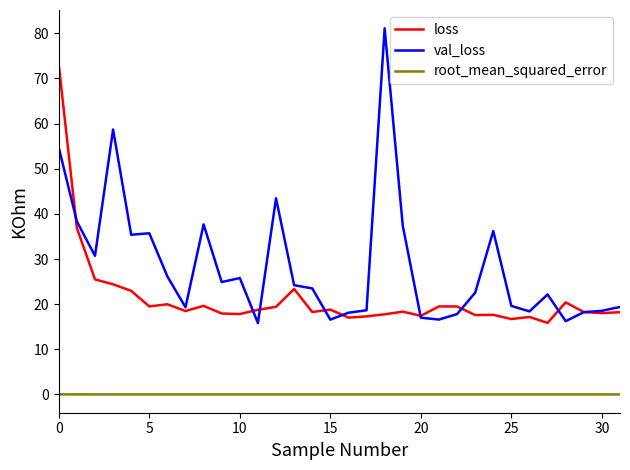

Rank the series by their average value, from highest to lowest.

val_loss, loss, root_mean_squared_error